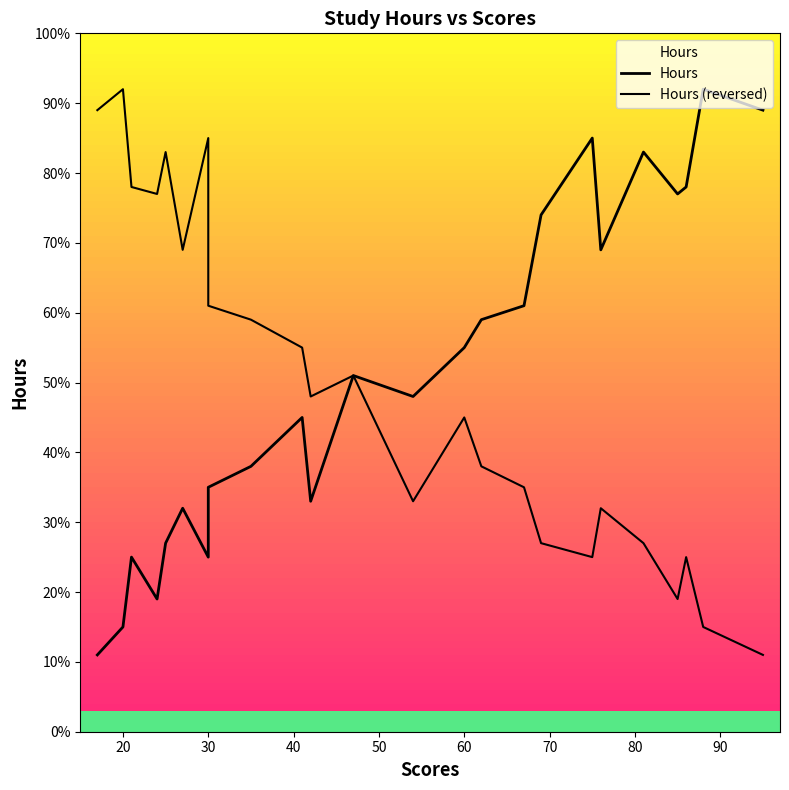

What are all the series names shown in the legend?

Hours, Hours (reversed)